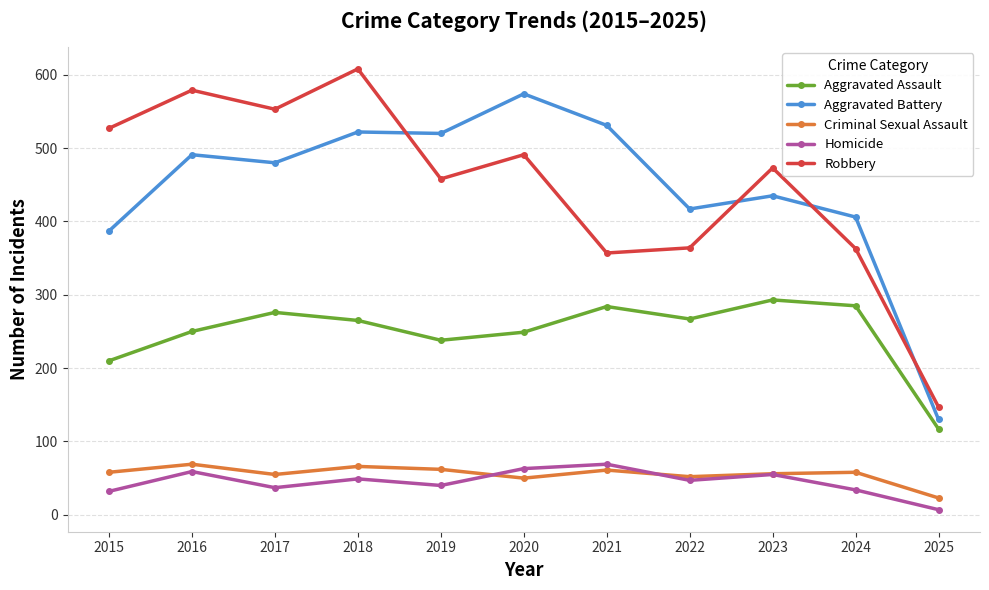

At which category does Aggravated Assault reach its first local peak?

2017